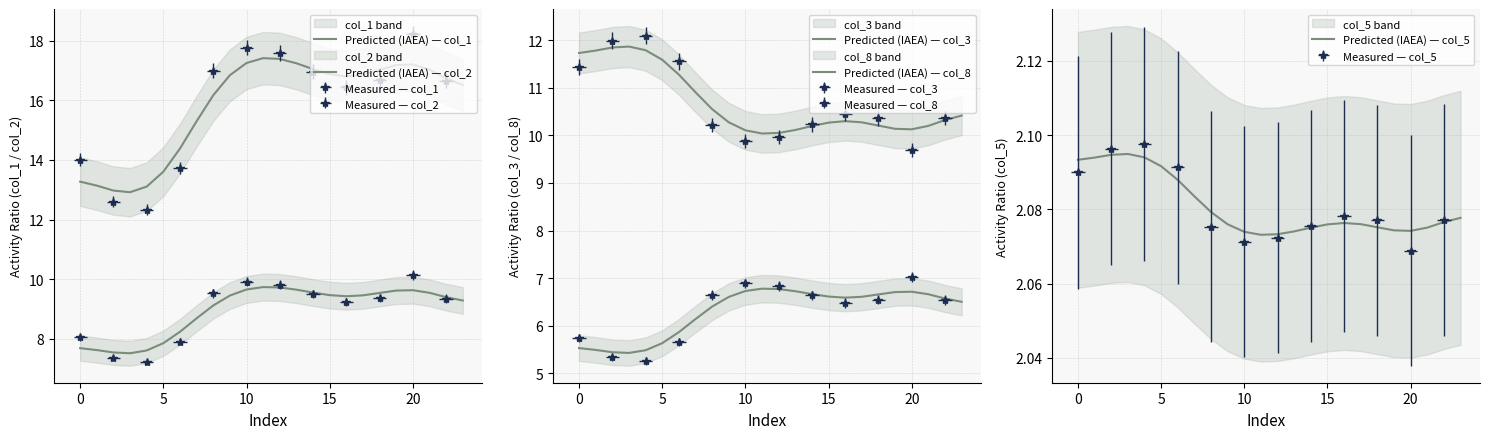

True or false: Predicted (IAEA) — col_8 and Predicted (IAEA) — col_2 cross at least once.

False